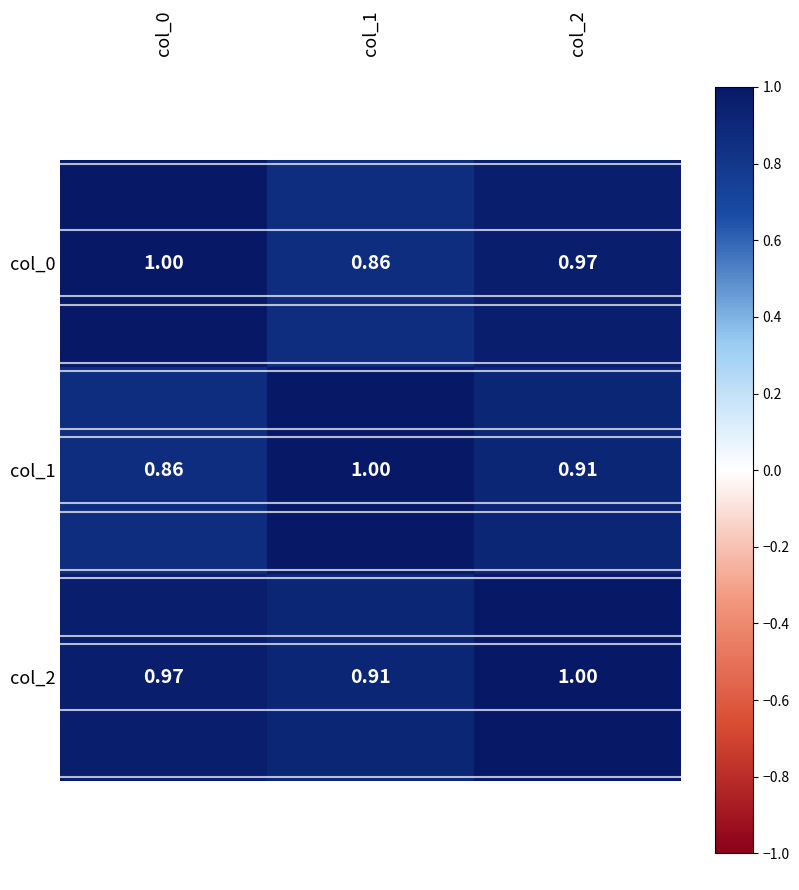

Count the number of categories in the chart.

3